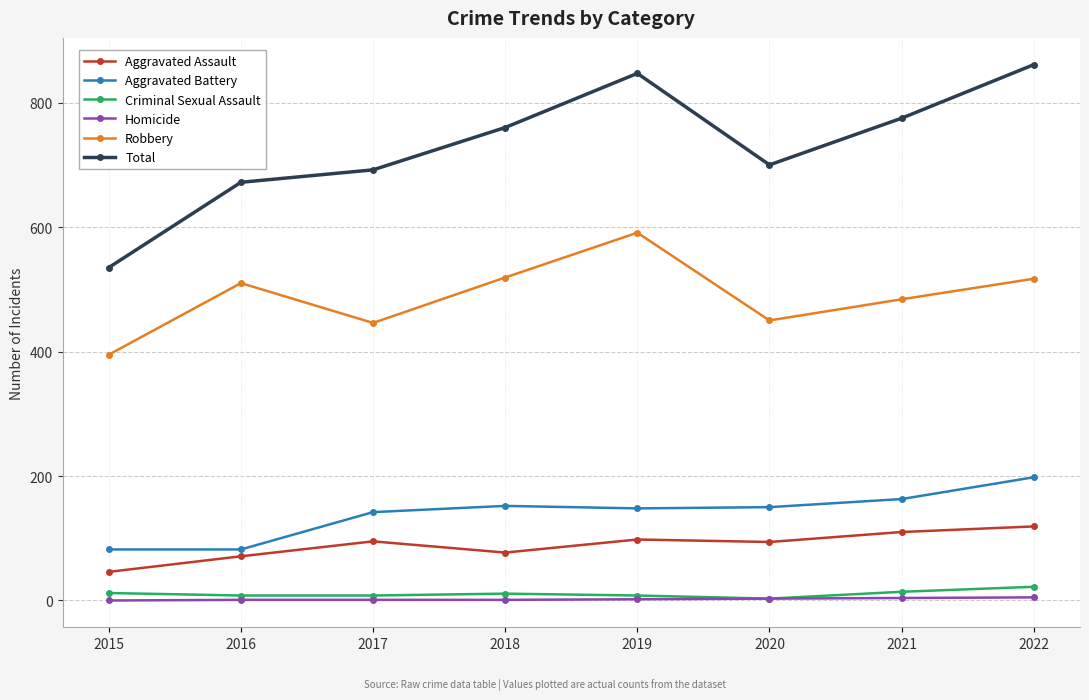

The value of Aggravated Assault at 2015 is 46. True or false?

True